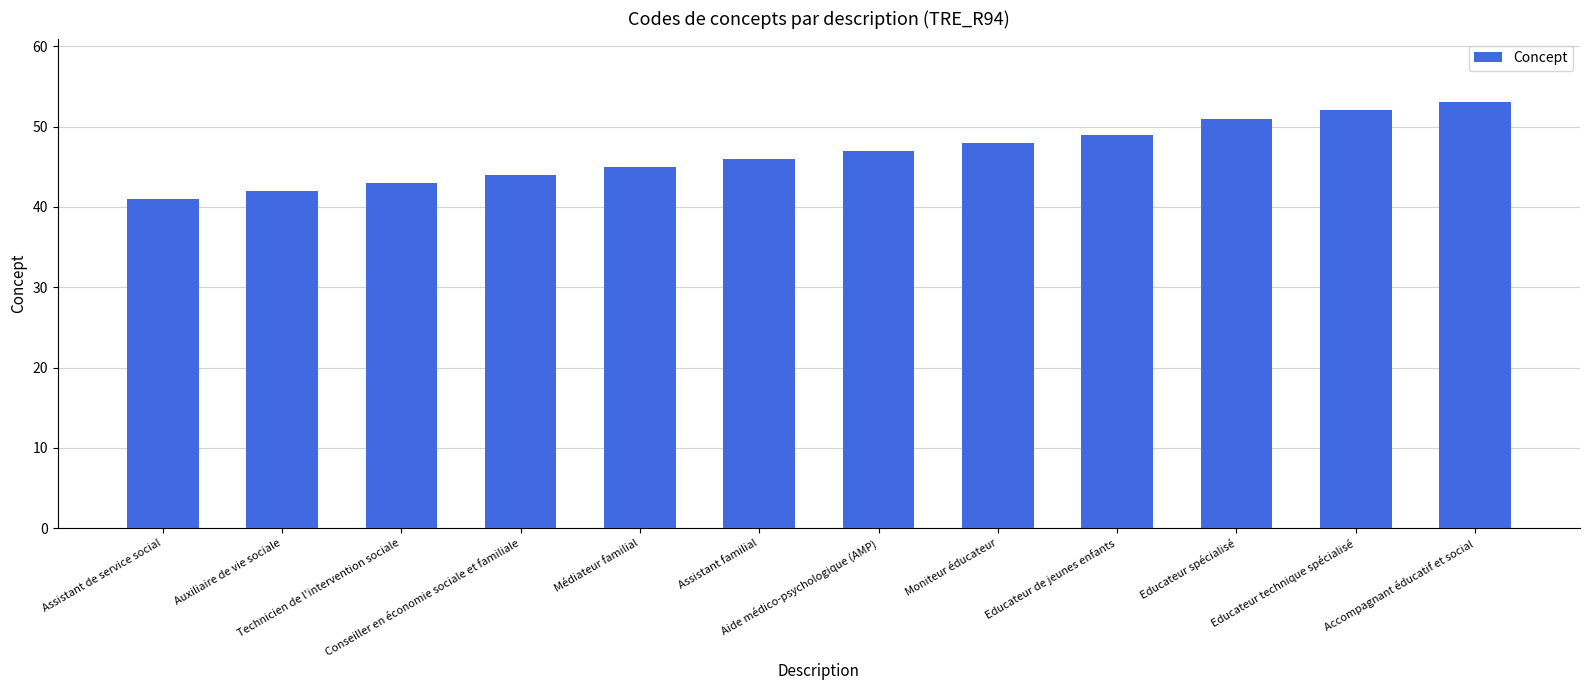

Reading left to right, list all the values displayed in this chart.

Assistant de service social=41	Auxiliaire de vie sociale=42	Technicien de l'intervention sociale=43	Conseiller en économie sociale et familiale=44	Médiateur familial=45	Assistant familial=46	Aide médico-psychologique (AMP)=47	Moniteur éducateur=48	Educateur de jeunes enfants=49	Educateur spécialisé=51	Educateur technique spécialisé=52	Accompagnant éducatif et social=53